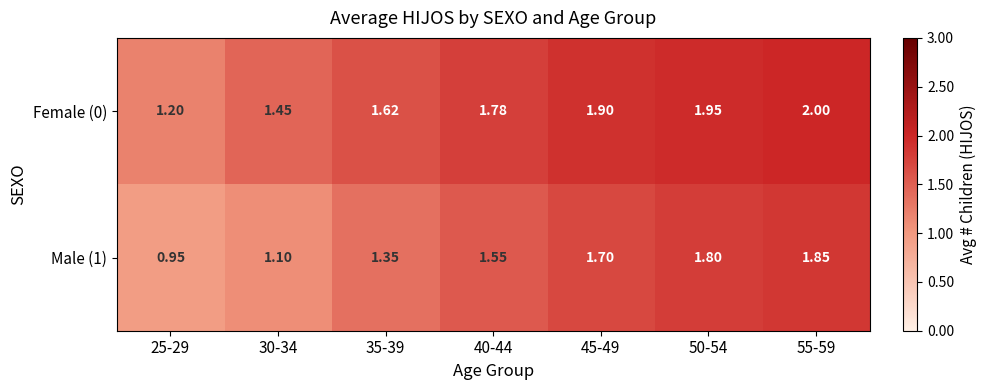

Is the value of Female (0) at 25-29 greater than the value of Male (1) at 50-54?

No